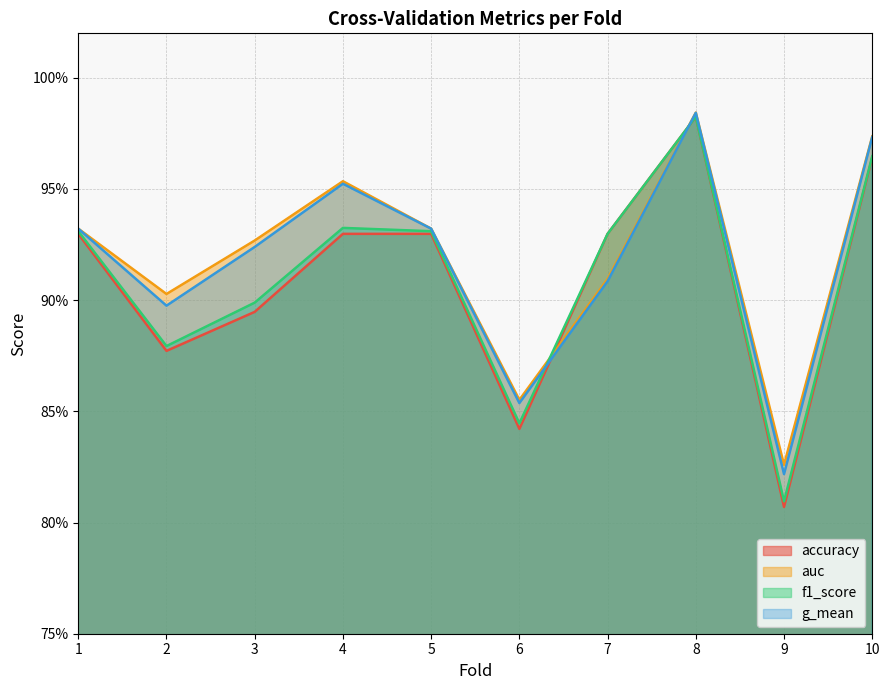

Reading left to right, transcribe all the data shown in this chart.

accuracy: 0.9	0.9	0.9	0.9	0.9	0.8	0.9	1.0	0.8	1.0
auc: 0.9	0.9	0.9	1.0	0.9	0.9	0.9	1.0	0.8	1.0
f1_score: 0.9	0.9	0.9	0.9	0.9	0.8	0.9	1.0	0.8	1.0
g_mean: 0.9	0.9	0.9	1.0	0.9	0.9	0.9	1.0	0.8	1.0